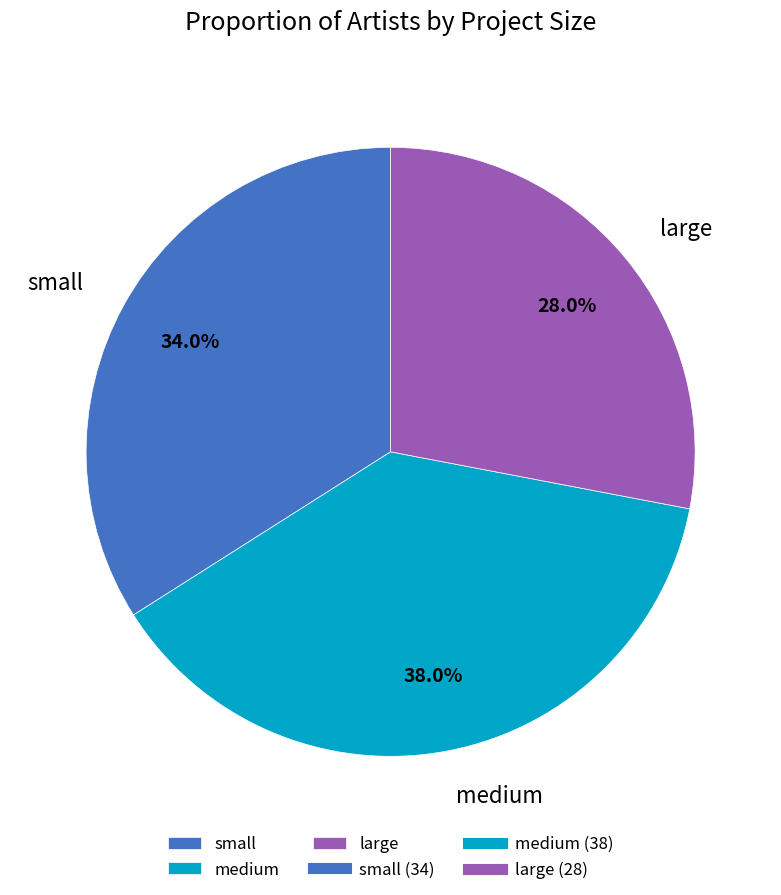

Is there any slice that represents more than half of the pie?

No